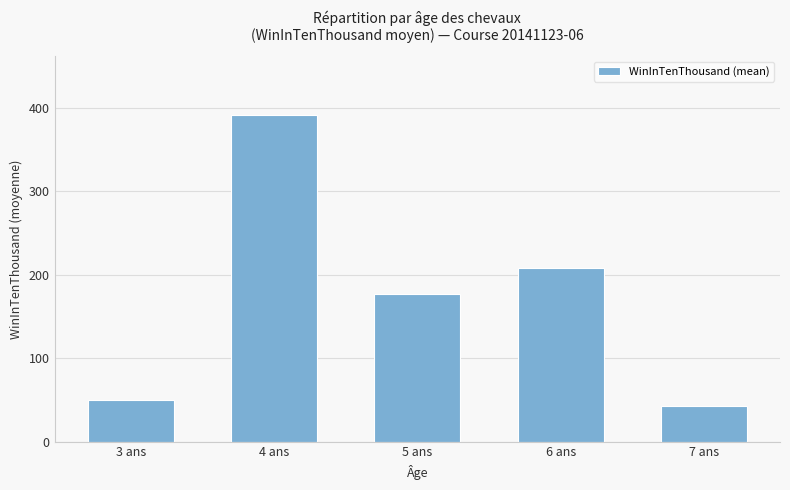

Rank the categories by value from lowest to highest.

7 ans, 3 ans, 5 ans, 6 ans, 4 ans